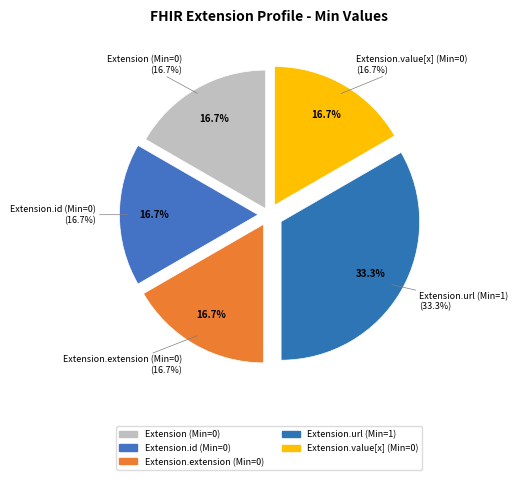

Is it true that Extension.id is 15% of the pie?

False